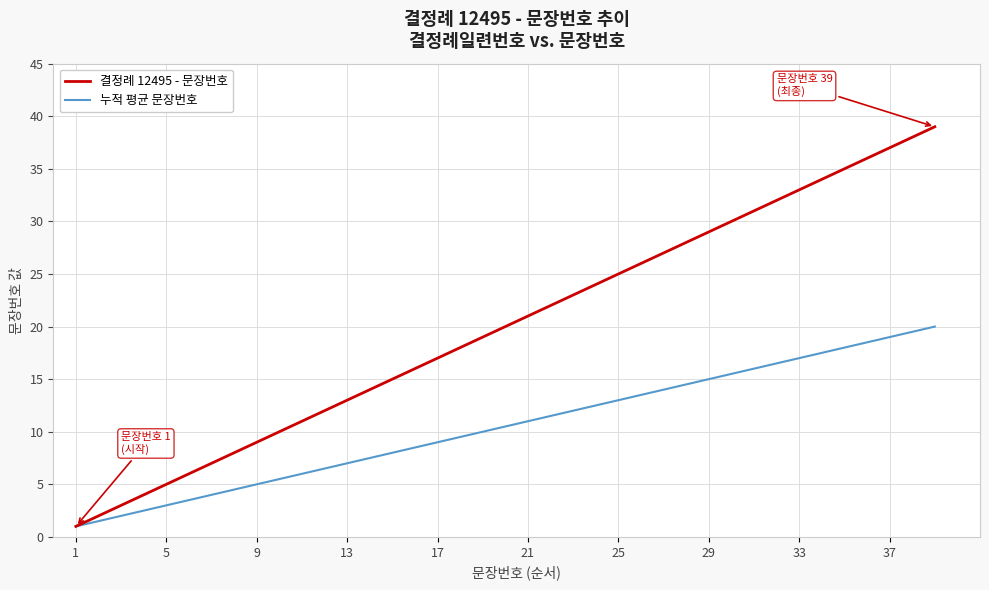

Does the chart have visible grid lines?

Yes